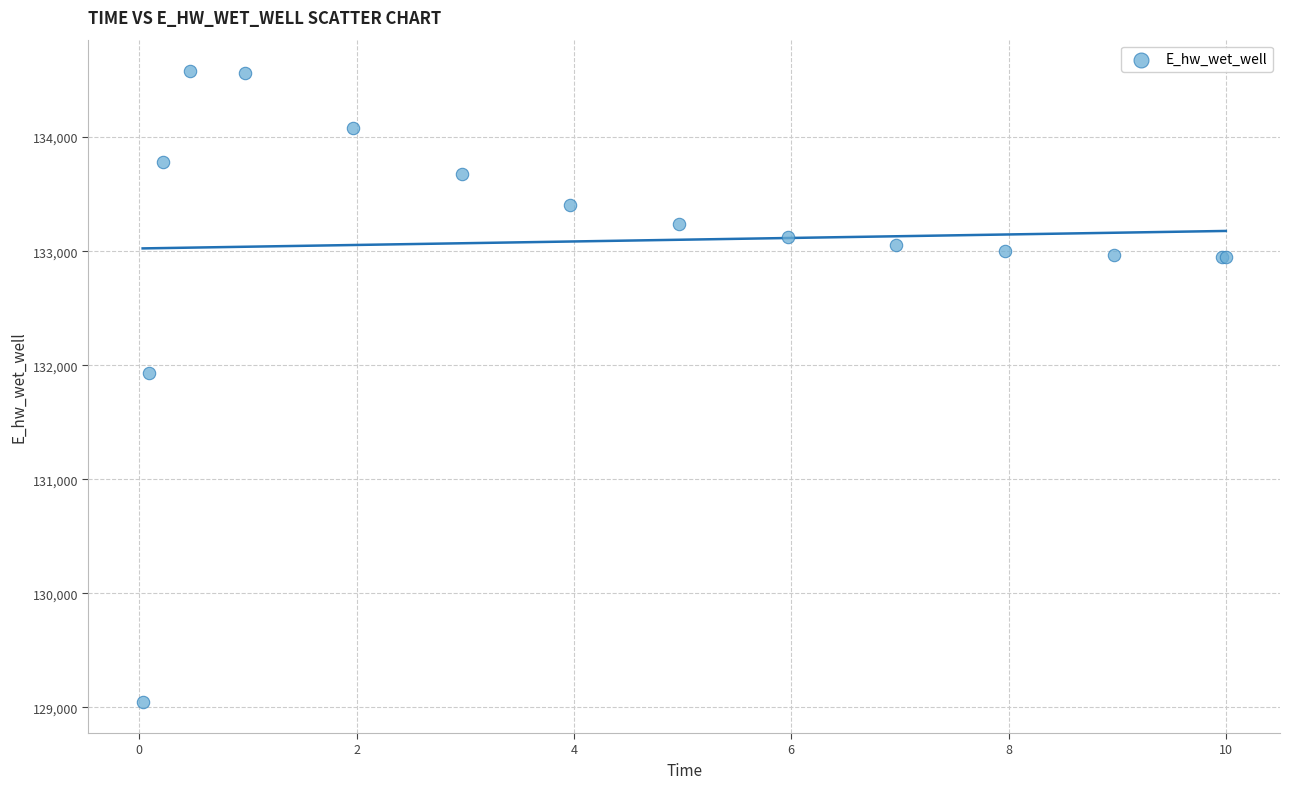

What Y value in the scatter plot is closest to 131814?

131934.7